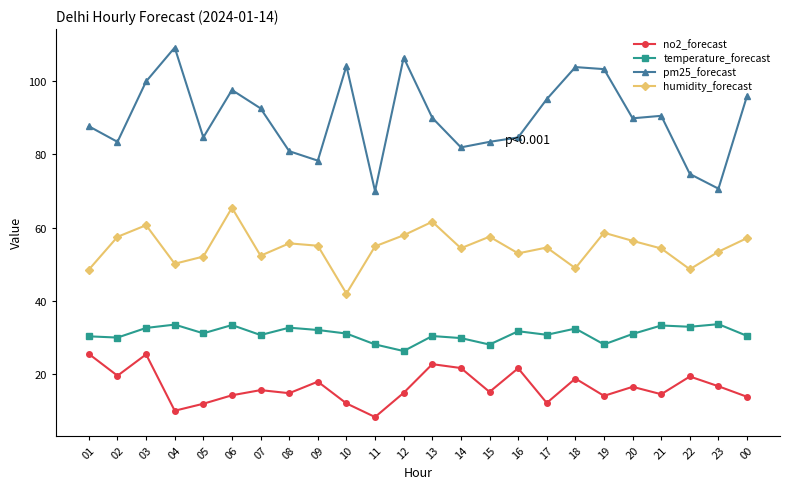

What is the sum of all pm25_forecast values?

2159.2